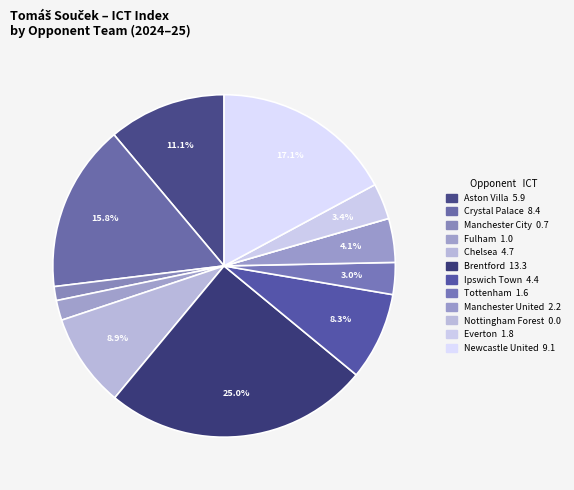

What is the largest slice in the pie chart?

Brentford